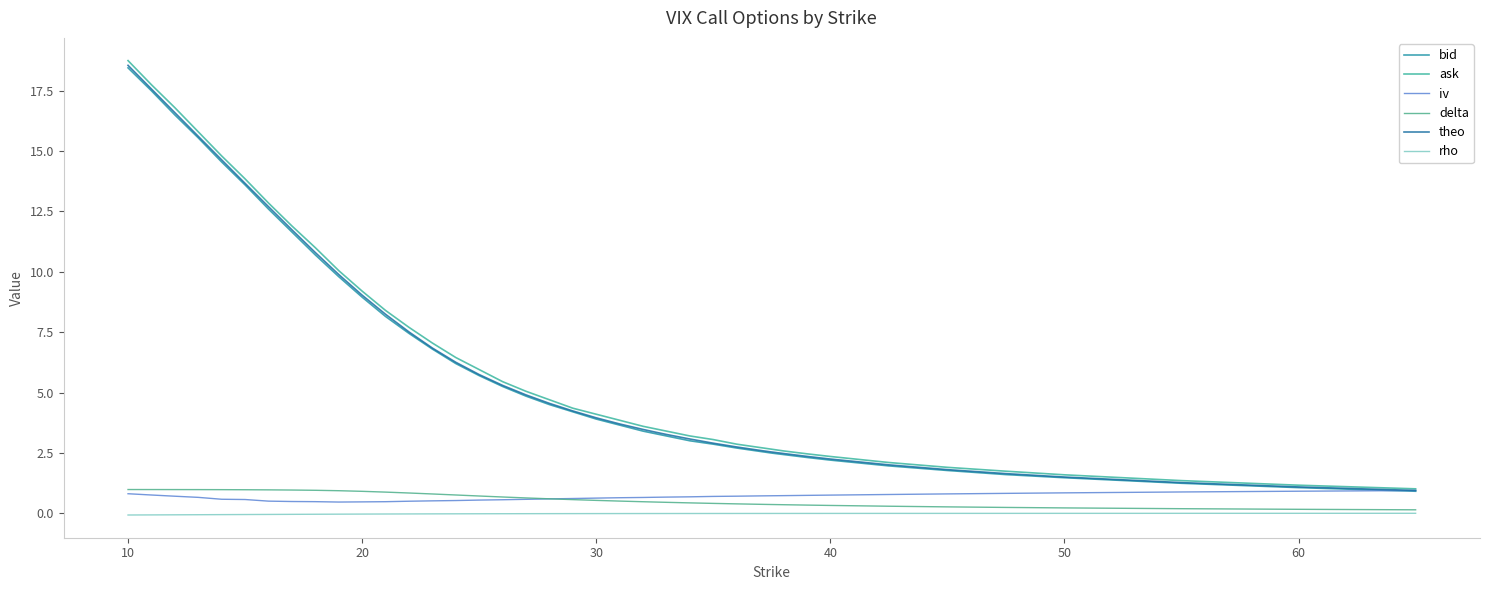

What is the smallest value displayed?

-0.1